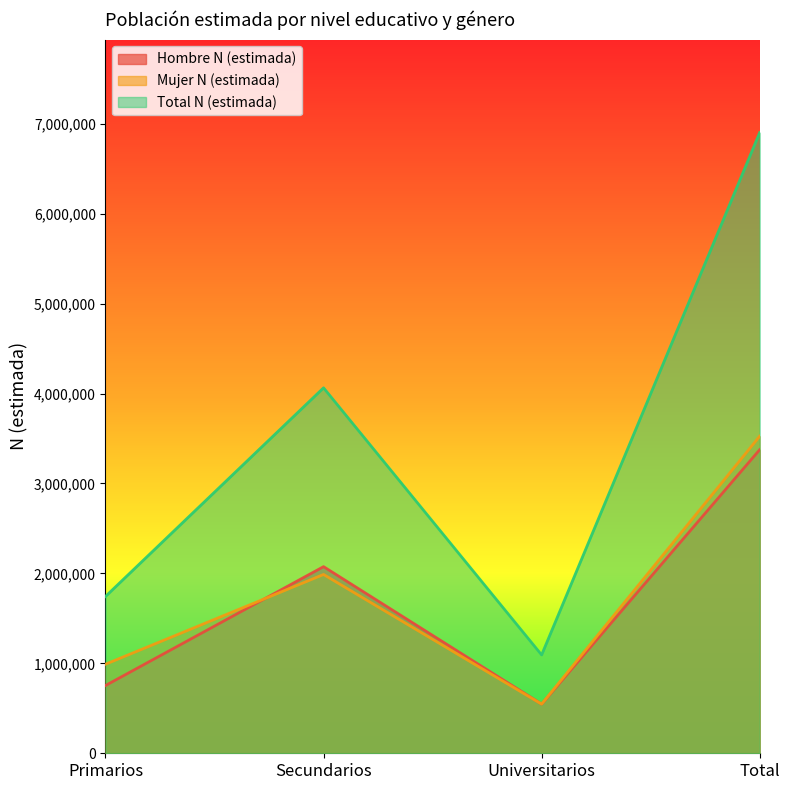

Which label corresponds to the largest value in the chart?

Total